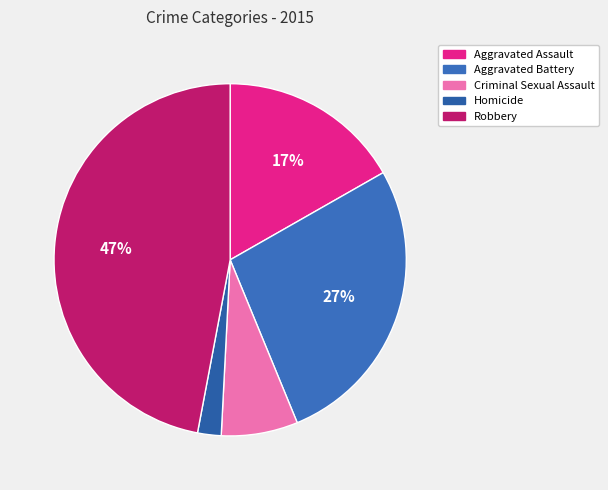

True or false: Aggravated Battery accounts for 27% of the total.

True